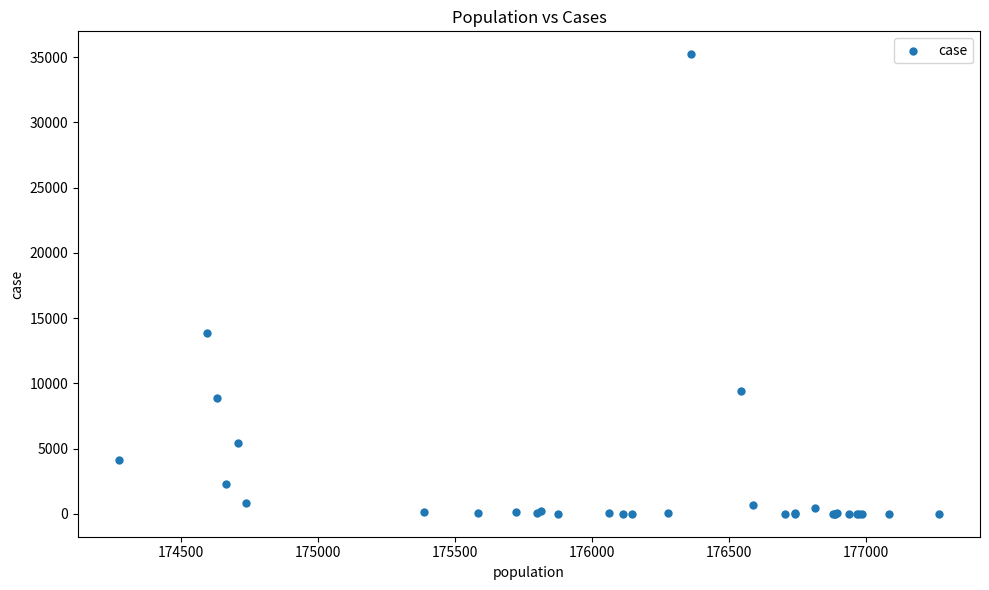

What Y value in the scatter plot is closest to 17608?

13859